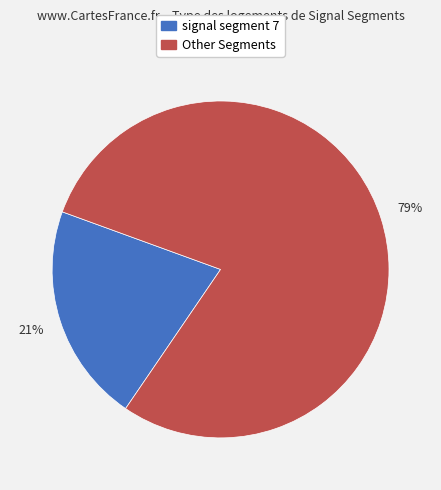

Does any single category account for the majority?

Yes